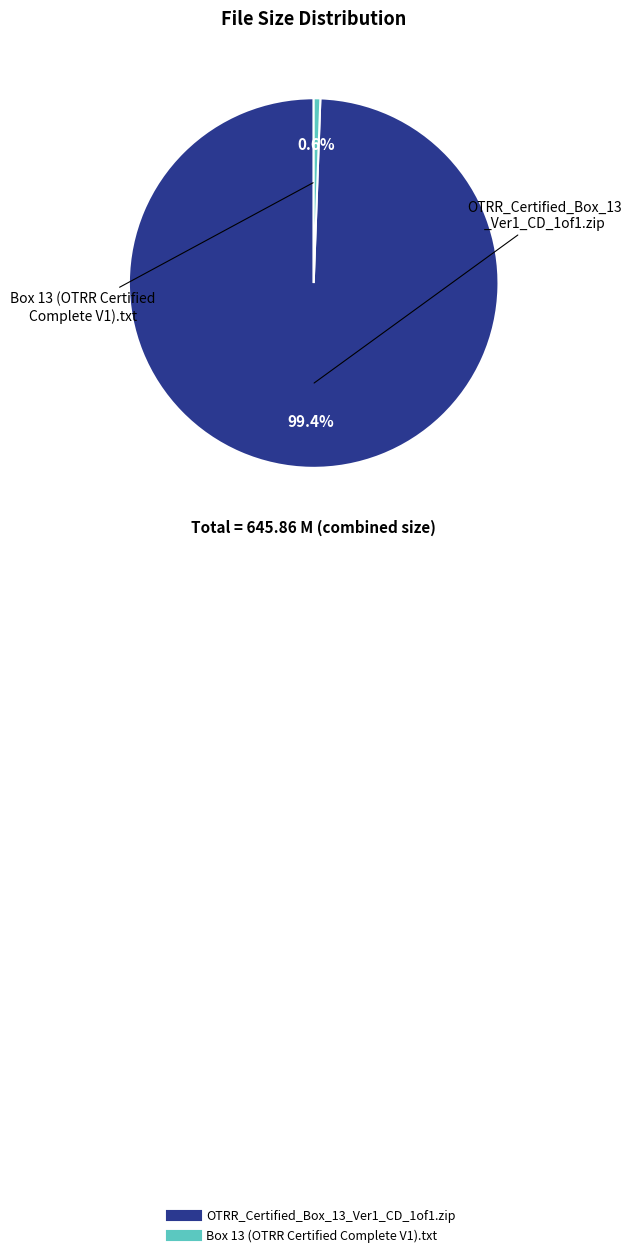

To the nearest percent, what is the difference between the OTRR_Certified_Box_13_Ver1_CD_1of1.zip and Box 13 (OTRR Certified Complete V1).txt slice percentages?

99%